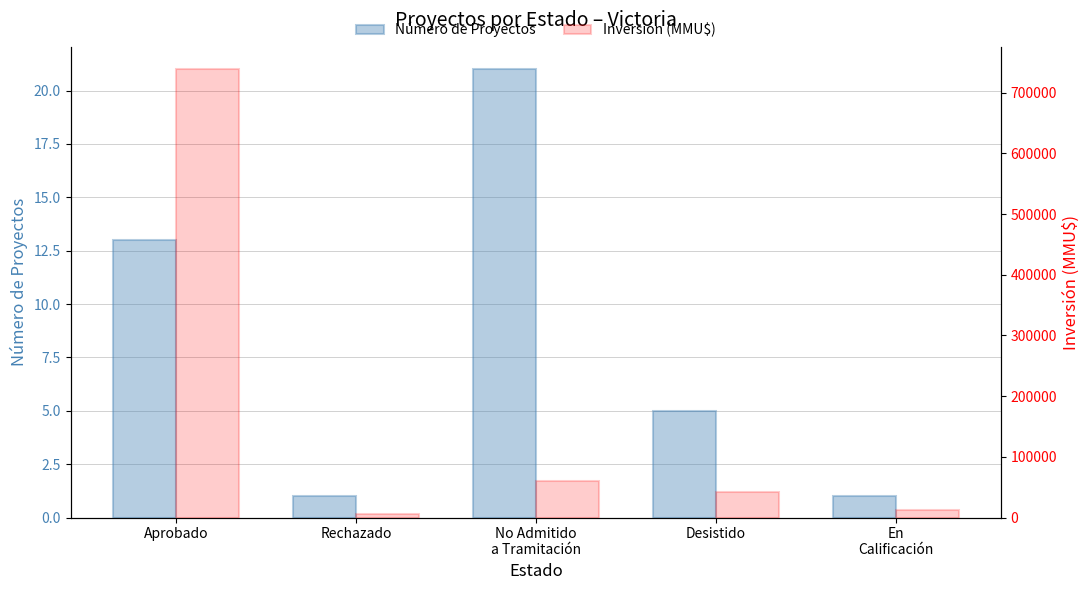

What is the label of the 3rd bar from the left?

No Admitido
a Tramitación